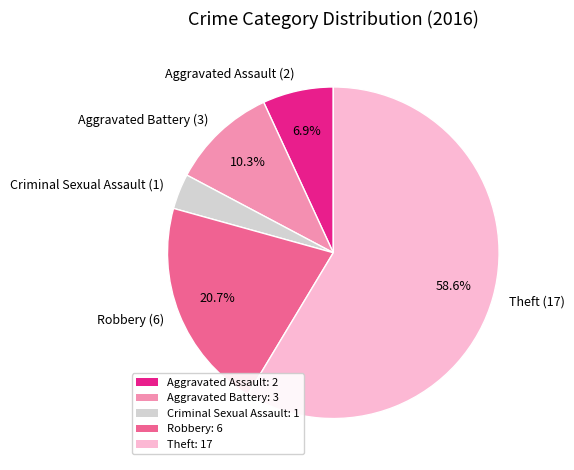

To the nearest percent, what is the difference between the largest and smallest slice percentages?

55%